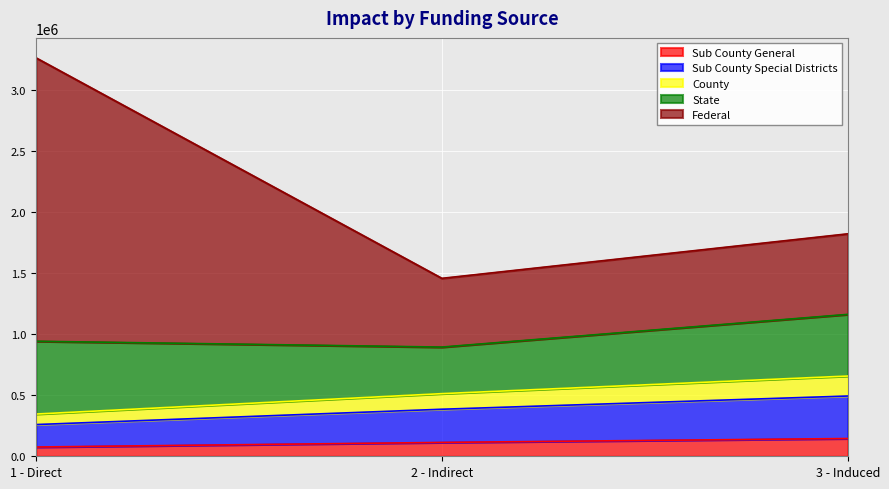

What is the total value across all series at 1 - Direct?

3263231.4